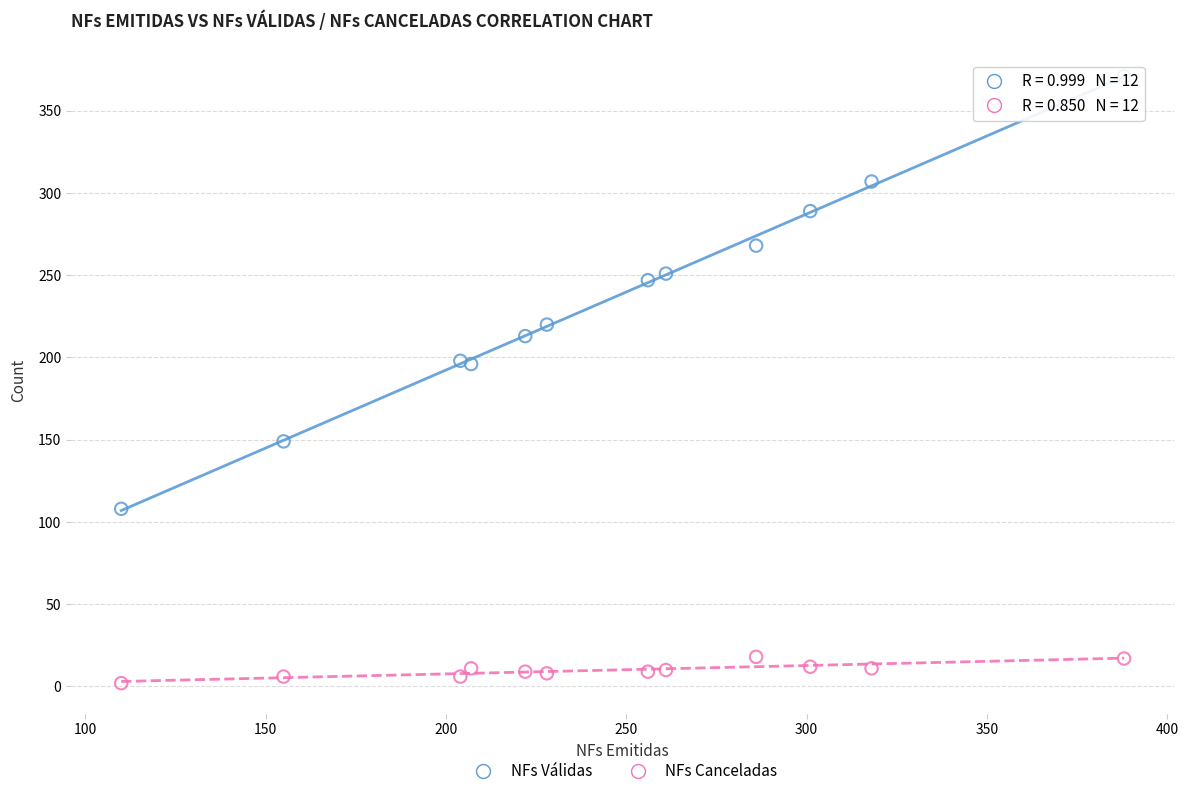

Which series contains the lowest Y value?

NFs Canceladas